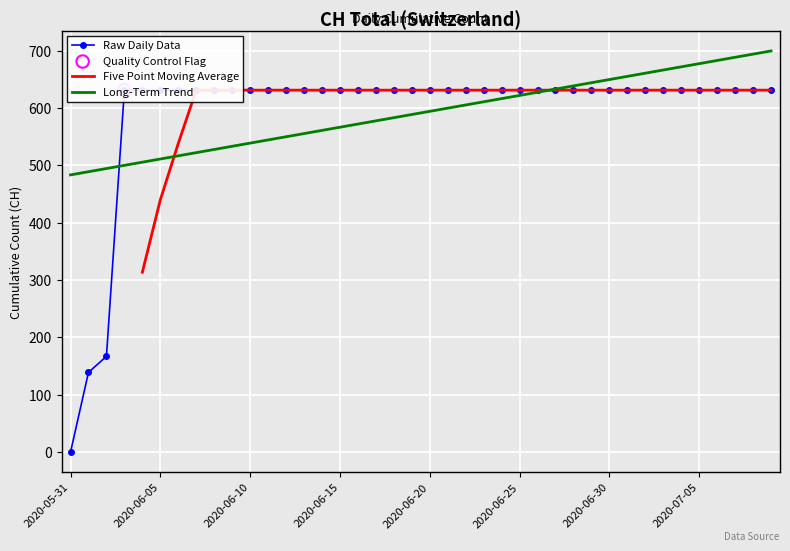

What is the change in value from 2020-06-01 to 2020-07-05?

+492